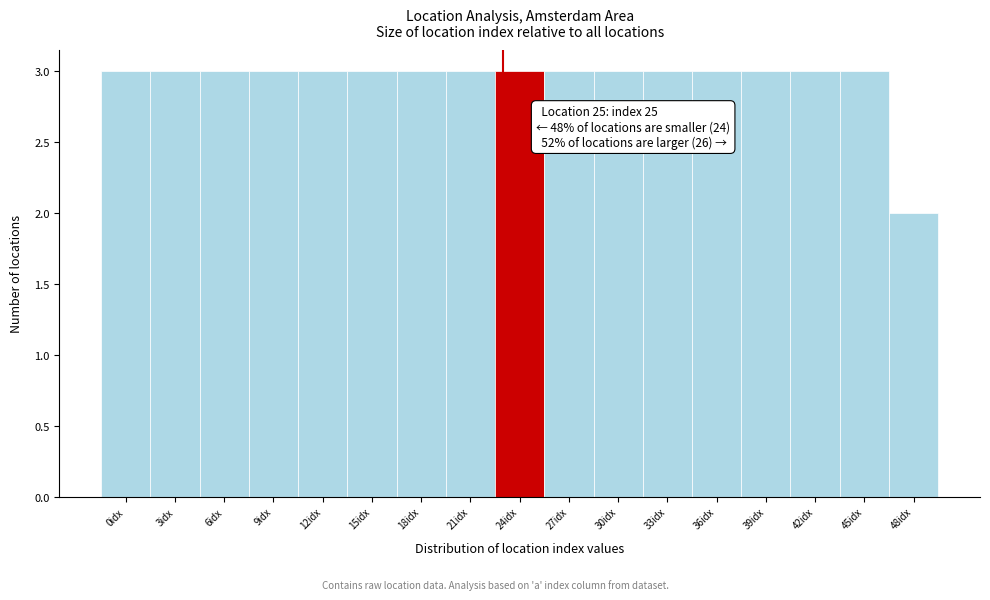

Reading left to right, transcribe all the data shown in this chart.

3	3	3	3	3	3	3	3	3	3	3	3	3	3	3	3	2